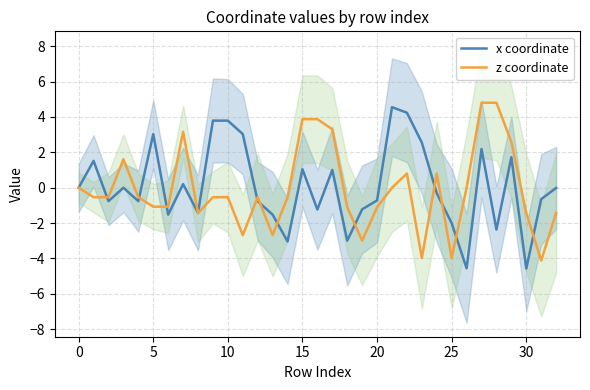

Does the chart display data point markers on the line(s)?

No